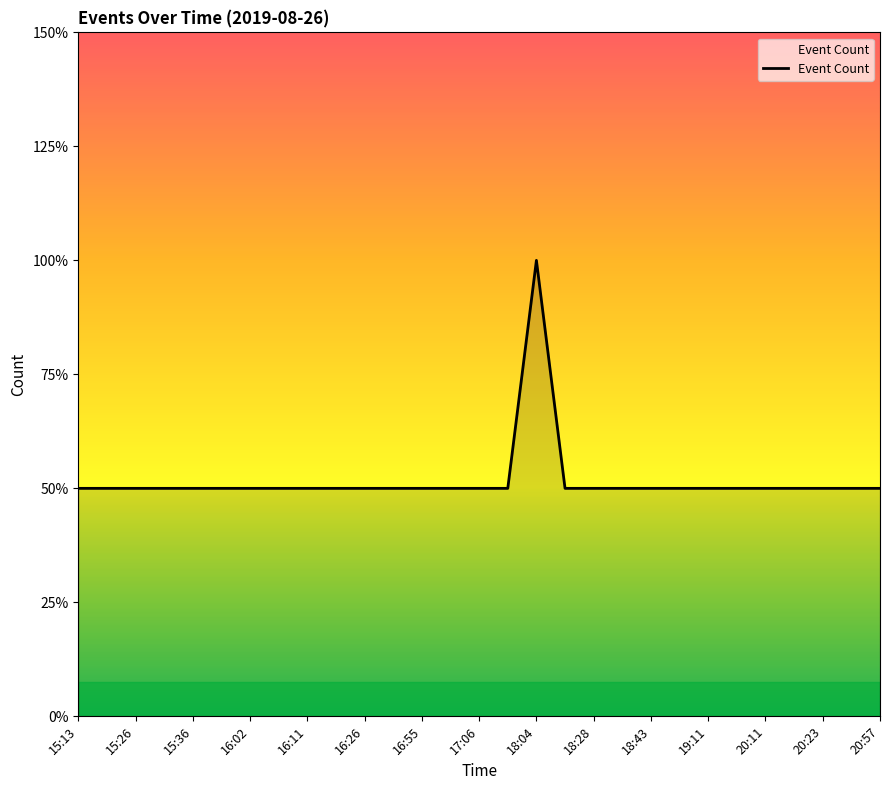

Does the chart display data point markers on the line(s)?

No